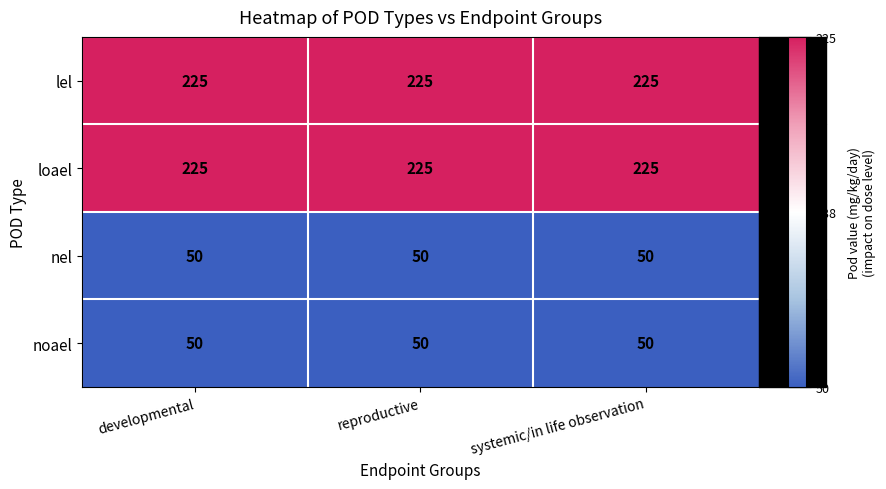

What is the spread (max minus min) of values at developmental?

175